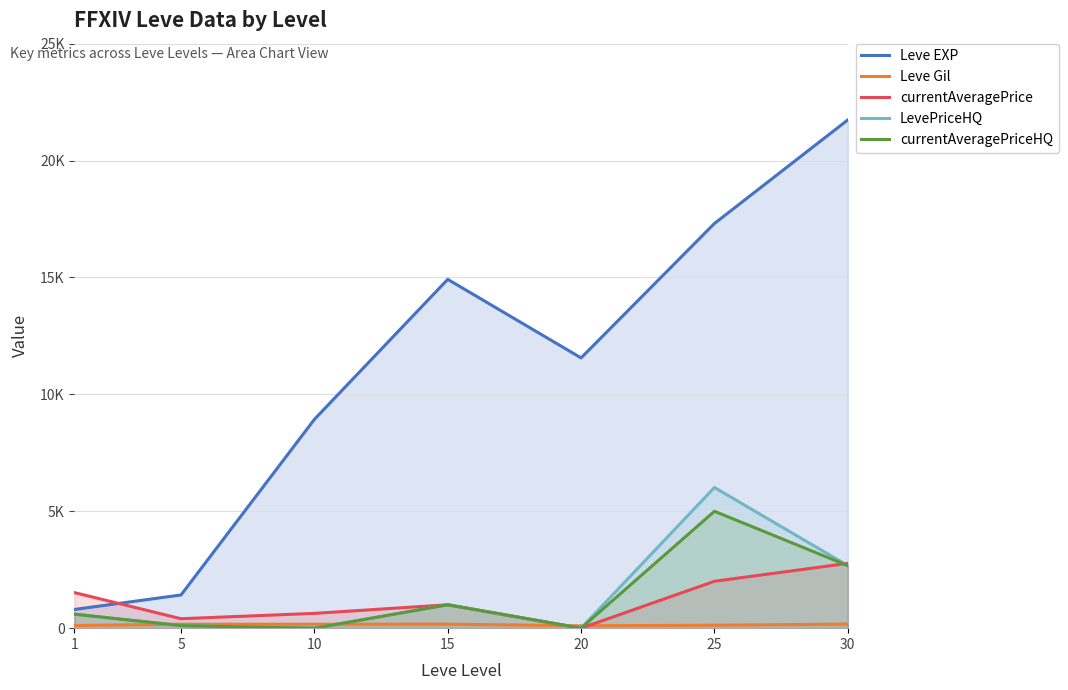

How many data points in currentAveragePrice are above 1000?

3